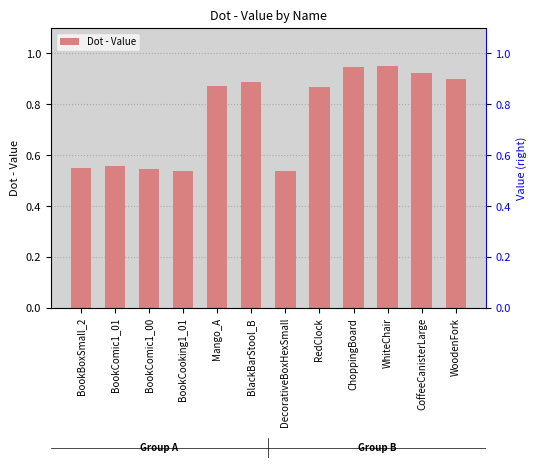

What is the average value?

0.8